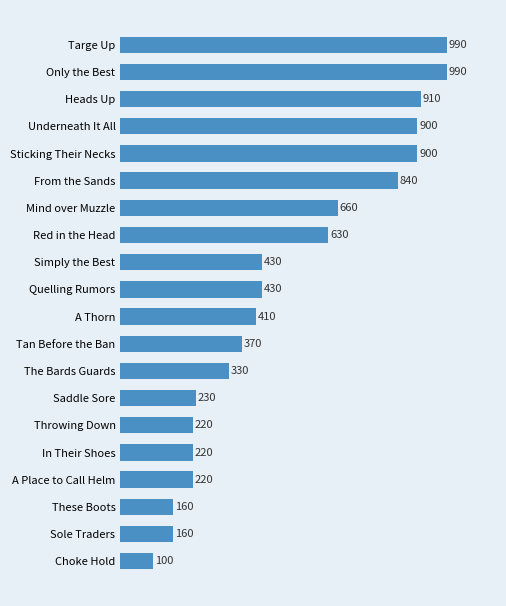

How many data points does each series have?

20